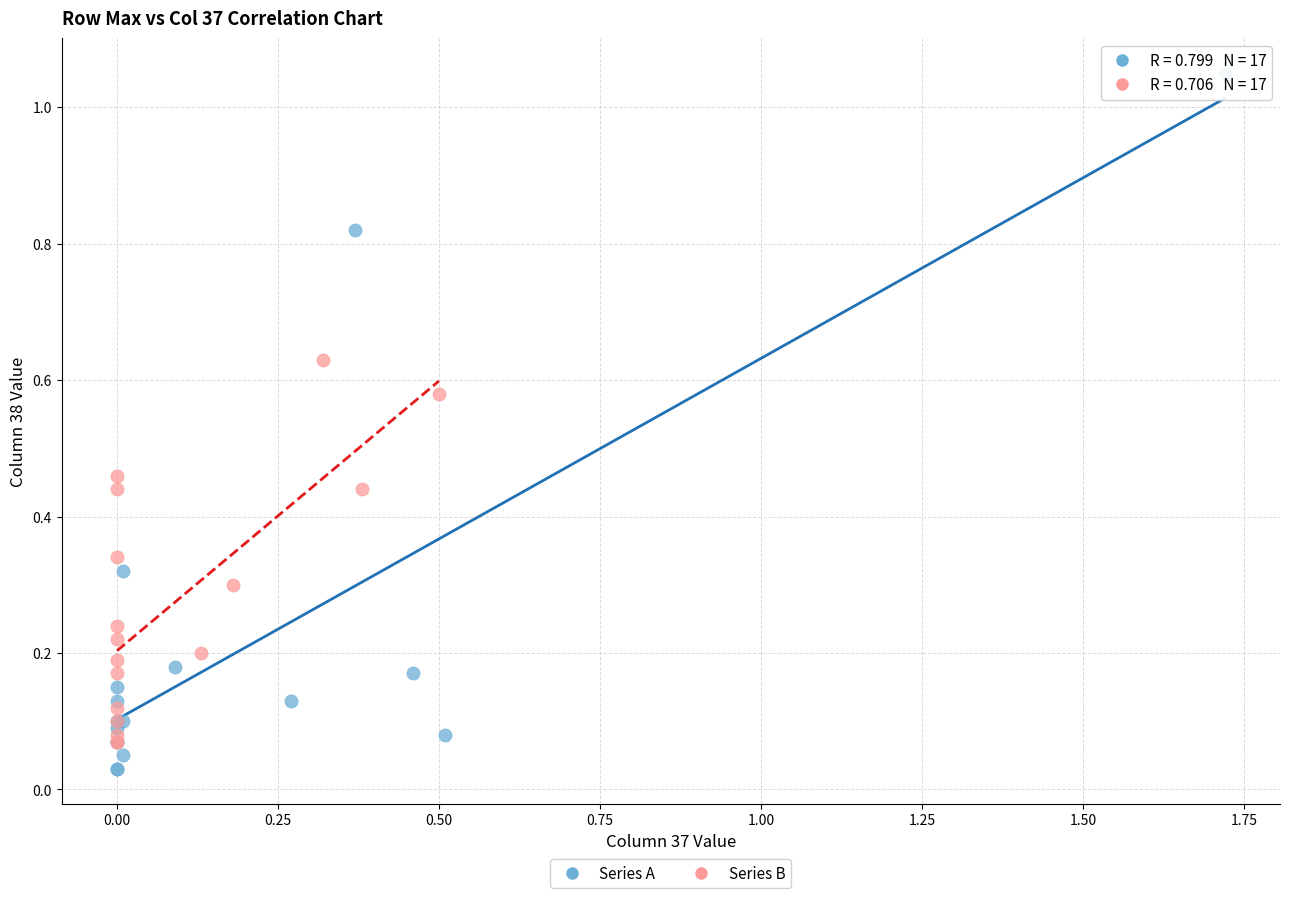

Which series has the widest spread of Y values?

Series A